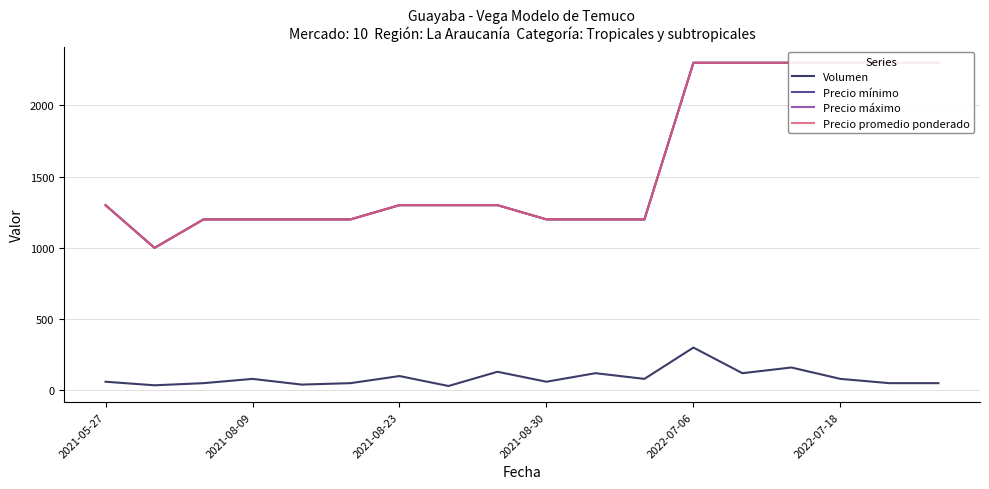

The value of Volumen at 2022-07-18 is 80. True or false?

True